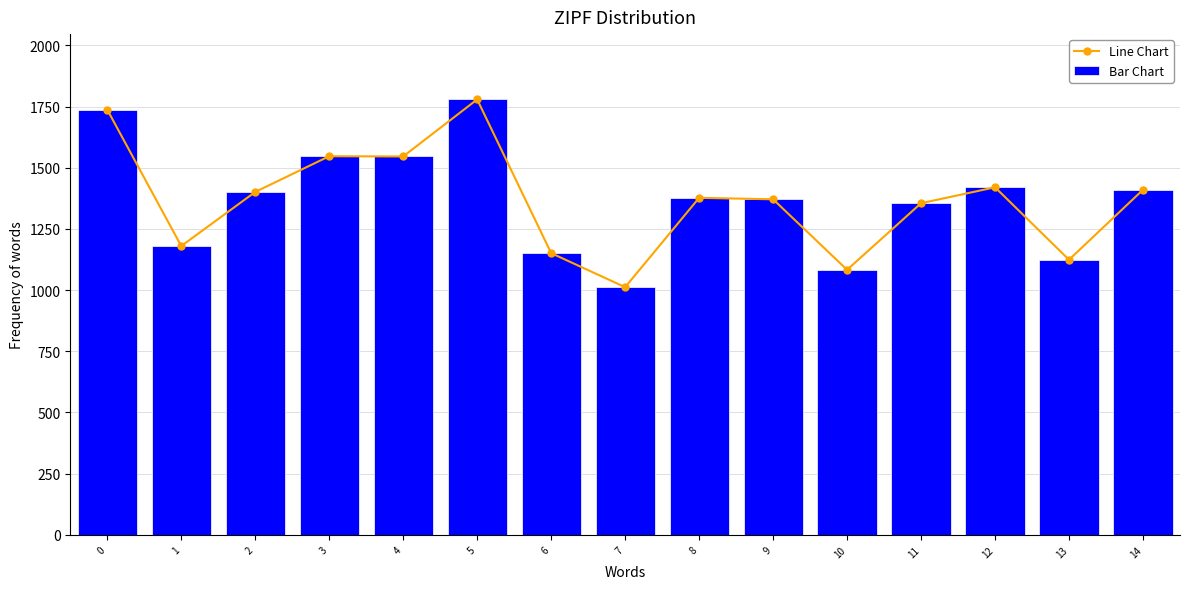

What is the value of the Line Chart point at the 3rd from the left?

1401